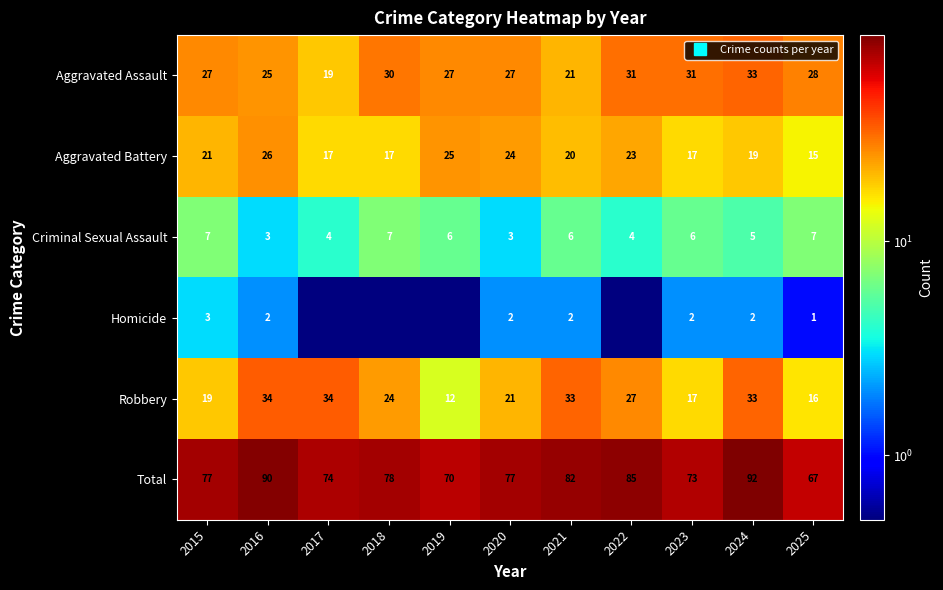

Which label corresponds to the smallest value in the chart?

2017